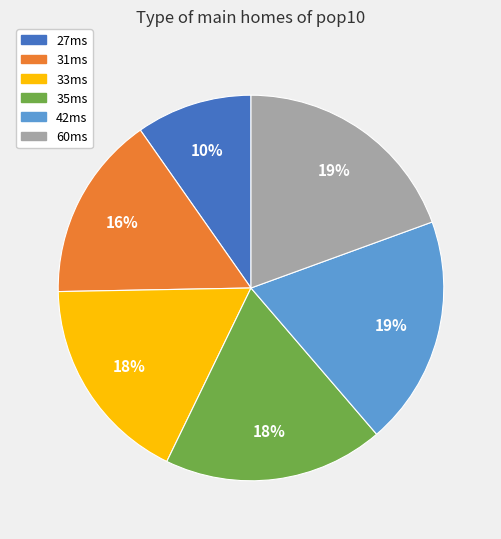

Is there any slice that represents more than half of the pie?

No